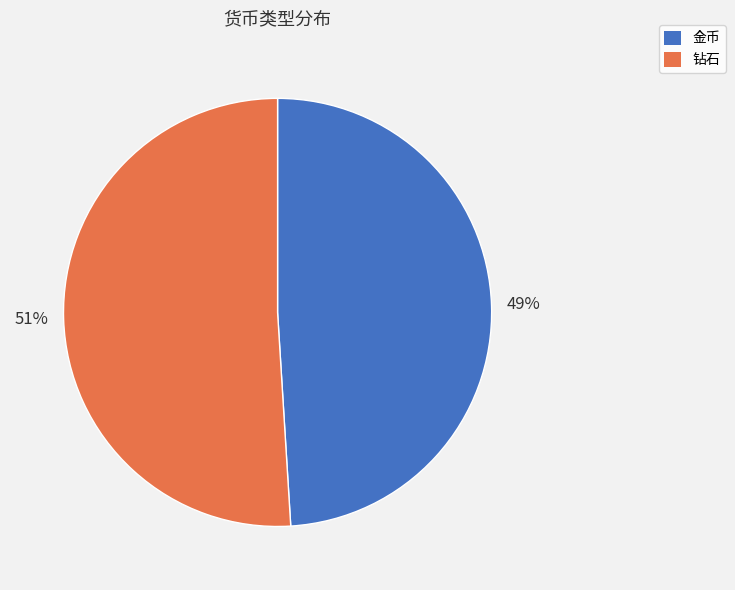

To the nearest percent, what portion does 钻石 represent?

51%